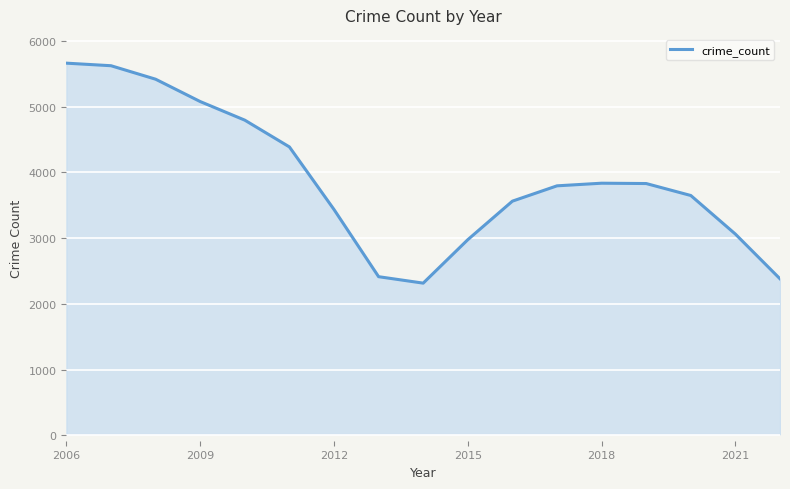

What is the difference between the maximum and minimum values?

3346